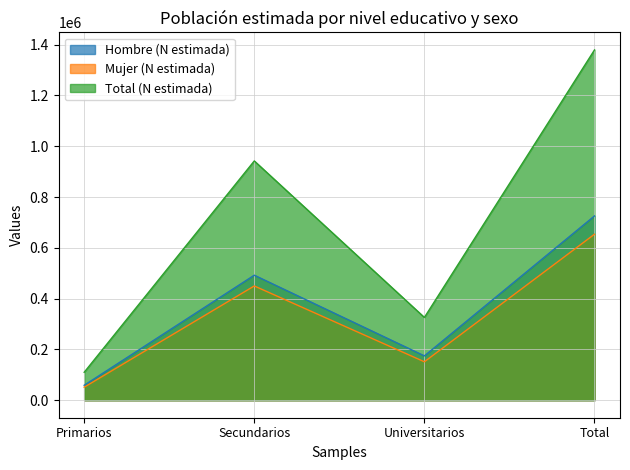

Where is Hombre (N estimada) nearest to the value 392230?

Secundarios